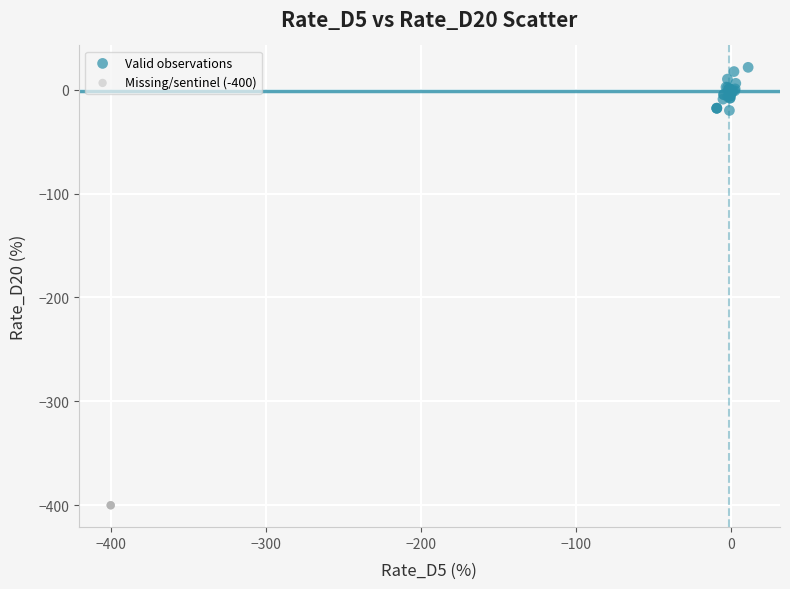

What are all the series names shown in the legend?

Valid observations, Missing/sentinel (-400)